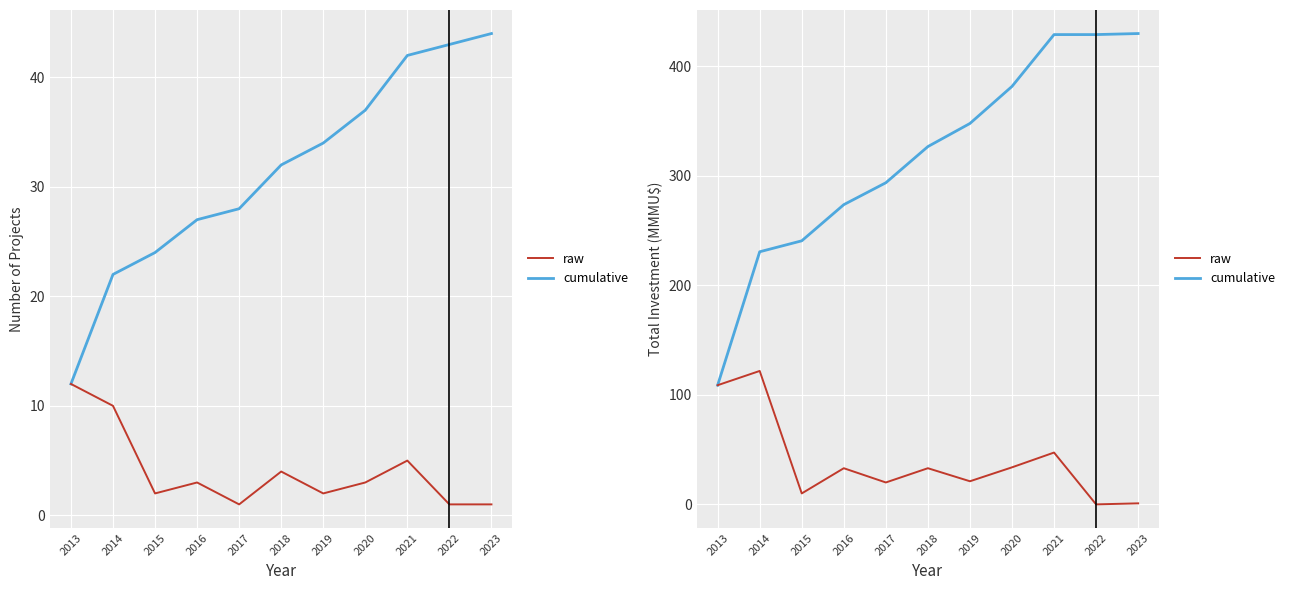

How many values in the raw series are below 33?

5